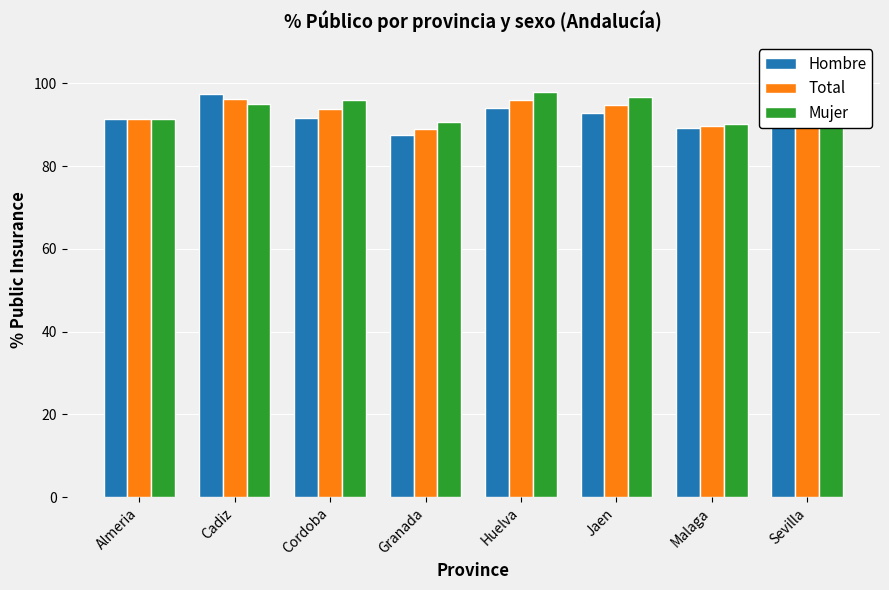

Read the Mujer value at Jaen.

96.6